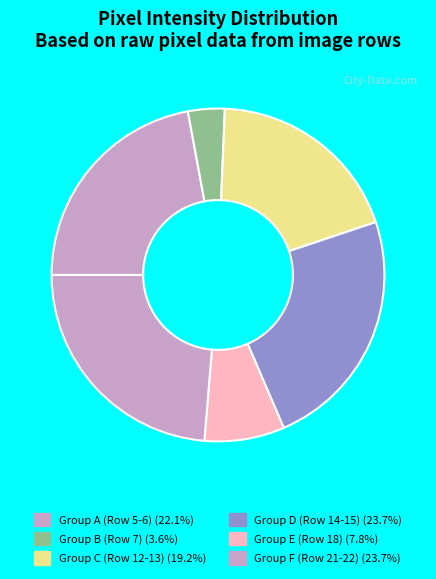

Count the number of slices in the pie.

6